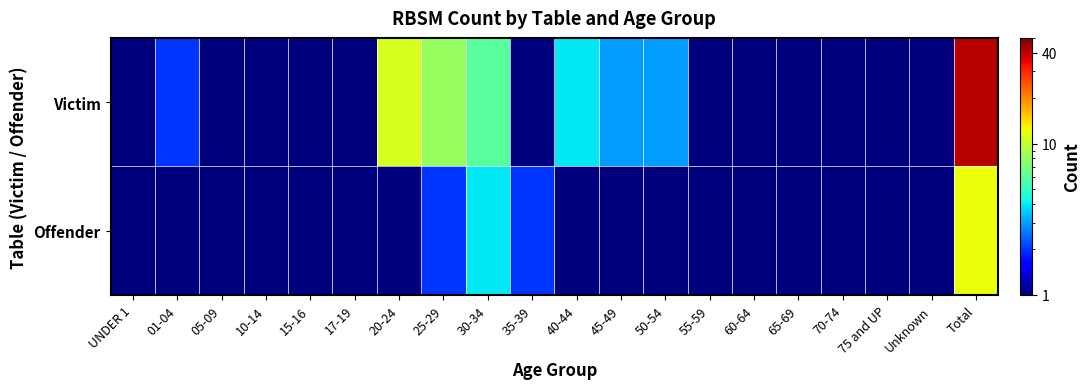

Reading left to right, what are all the values shown in this chart?

Victim: UNDER 1=0.5	01-04=2.0	05-09=0.5	10-14=0.5	15-16=1.0	17-19=1.0	20-24=11.0	25-29=8.0	30-34=6.0	35-39=1.0	40-44=4.0	45-49=3.0	50-54=3.0	55-59=0.5	60-64=0.5	65-69=0.5	70-74=1.0	75 and UP=0.5	Unknown=0.5	Total=41.0
Offender: UNDER 1=0.5	01-04=0.5	05-09=1.0	10-14=0.5	15-16=0.5	17-19=1.0	20-24=1.0	25-29=2.0	30-34=4.0	35-39=2.0	40-44=1.0	45-49=0.5	50-54=0.5	55-59=0.5	60-64=0.5	65-69=0.5	70-74=0.5	75 and UP=0.5	Unknown=0.5	Total=12.0